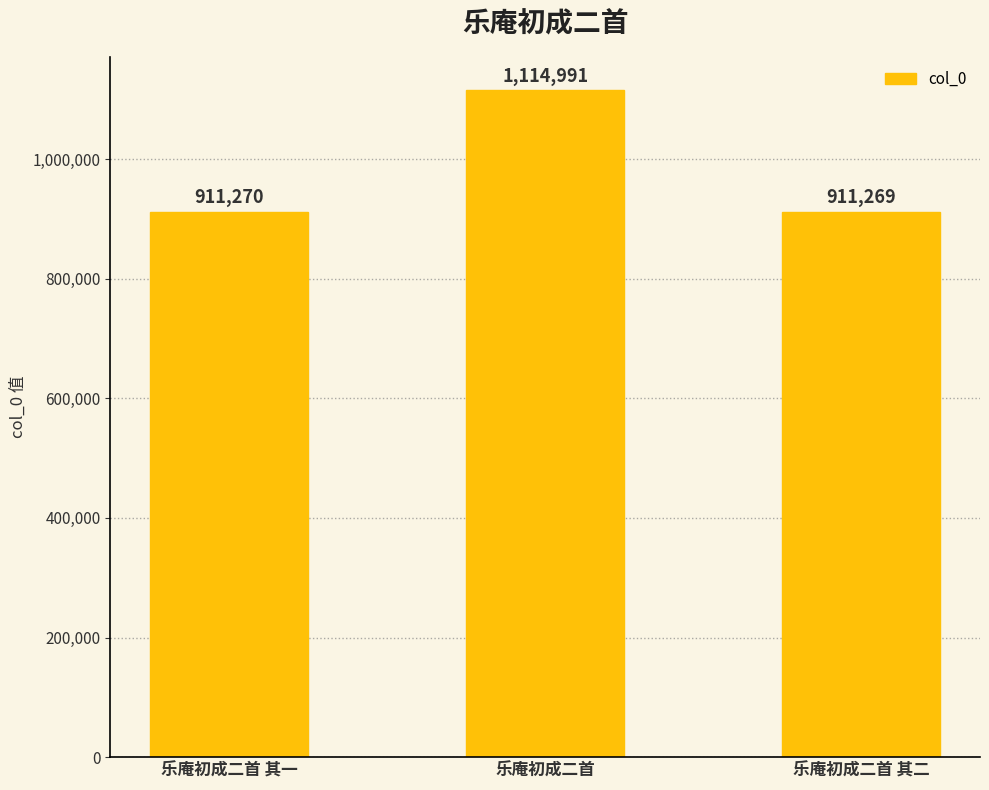

What is the value of the 2nd bar from the left?

1114991